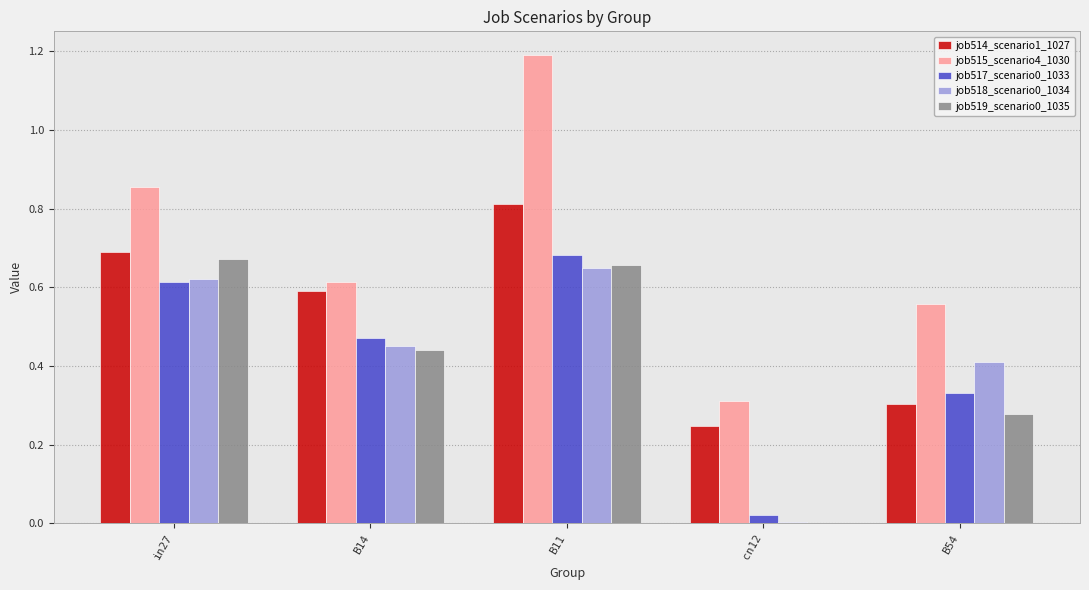

Is the value of job517_scenario0_1033 at B11 greater than the value of job519_scenario0_1035 at B14?

Yes